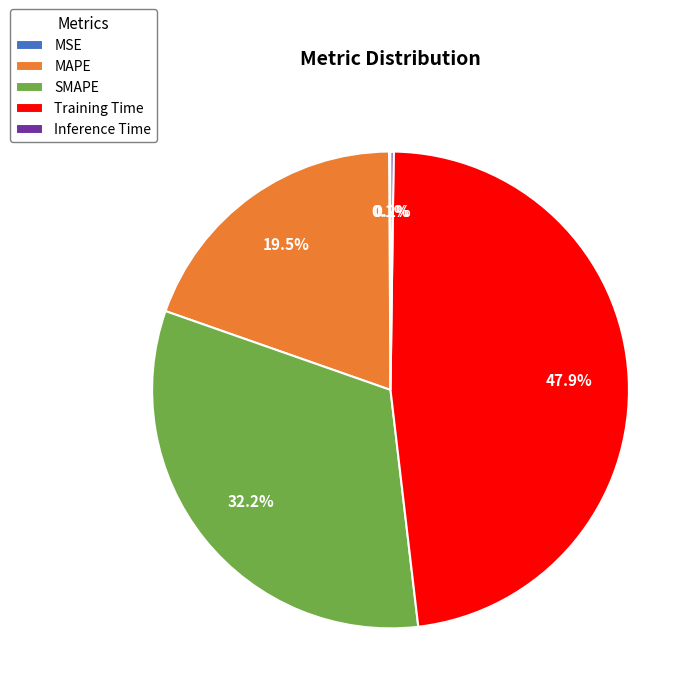

Do Training Time and MAPE together represent more than half of the pie?

Yes